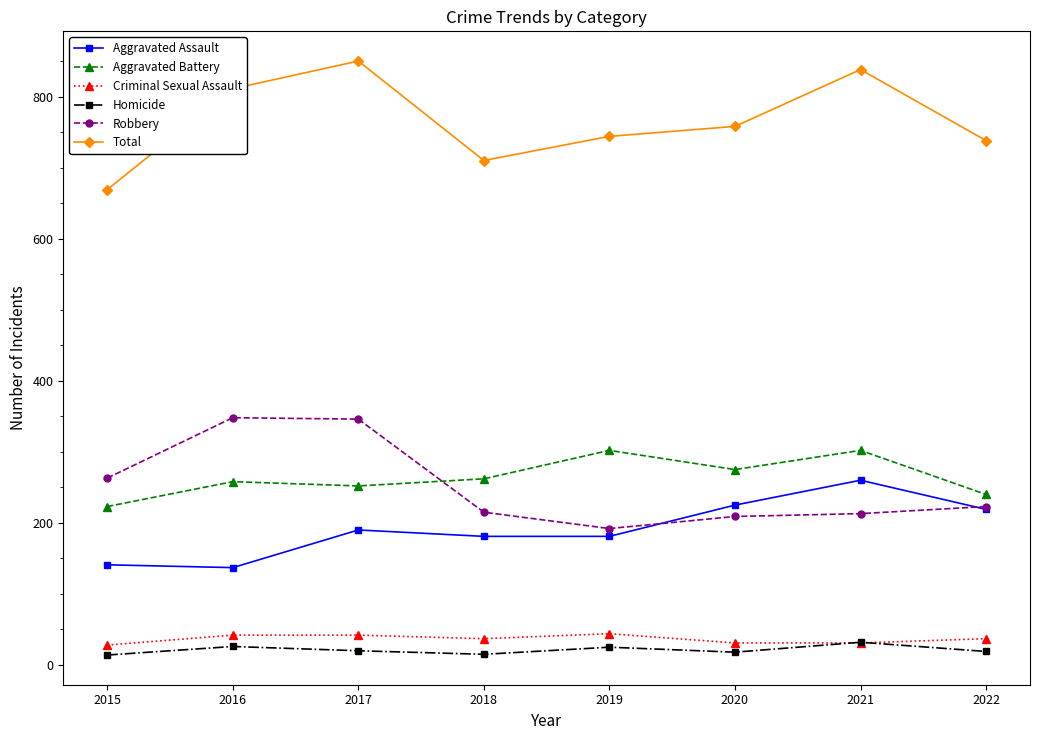

The Aggravated Battery series shows 165 at 2021. True or false?

False